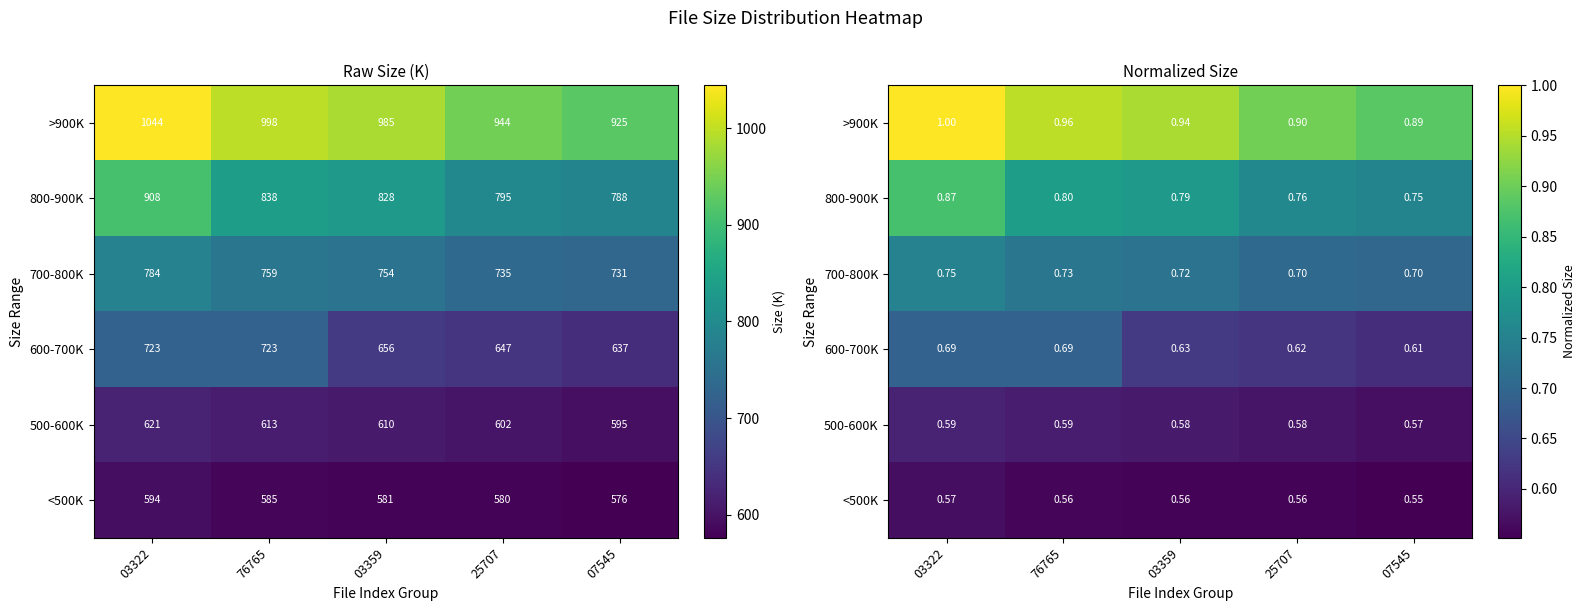

Between 03322 and 03359, which is larger?

03322